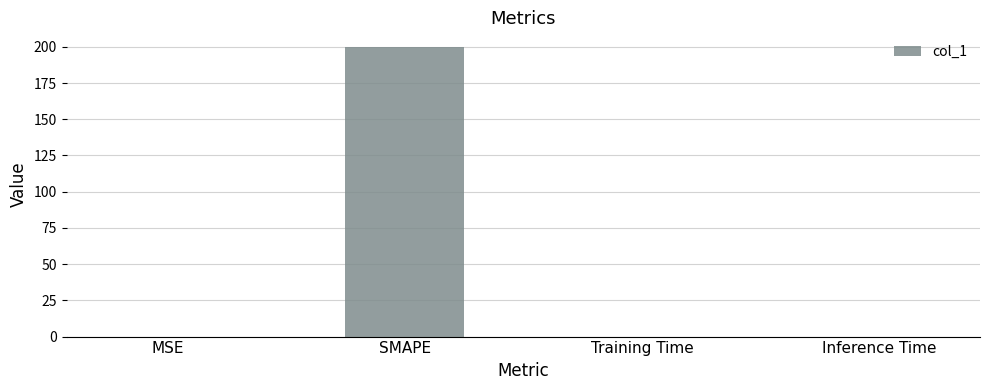

What is the sum of all values?

200.0